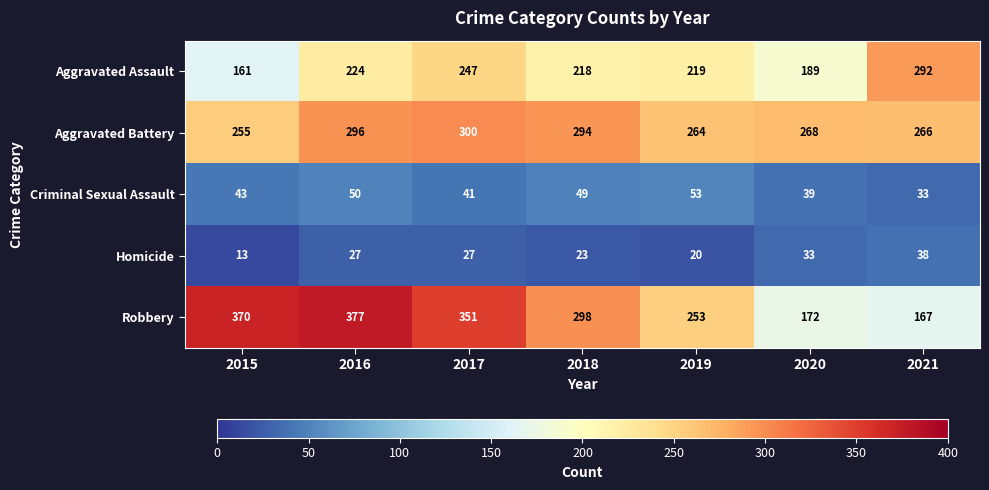

Count the number of data series in this chart.

5